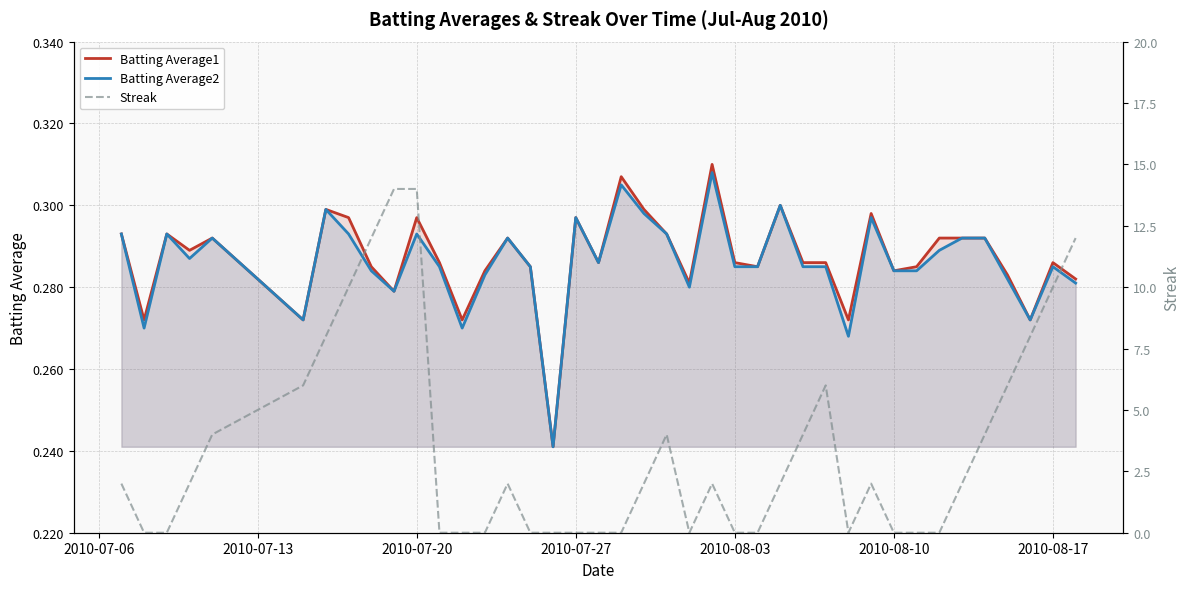

The Batting Average2 series shows 0.1 at 2010-07-27. True or false?

False